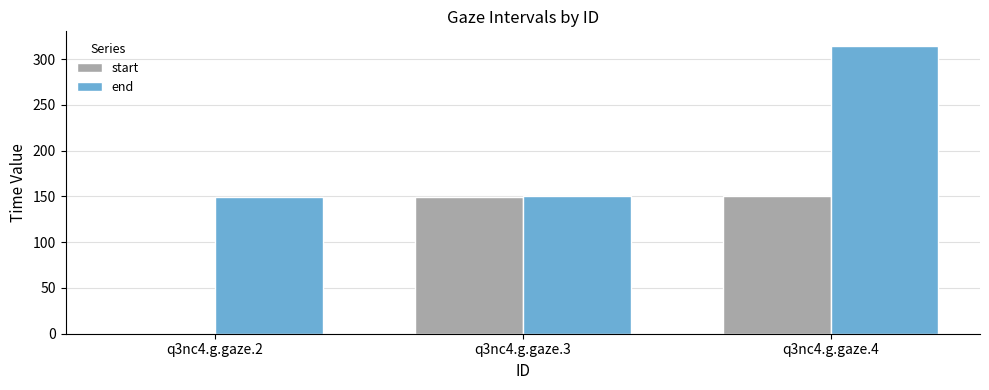

Between q3nc4.g.gaze.2 and q3nc4.g.gaze.3, which series saw the biggest shift?

start